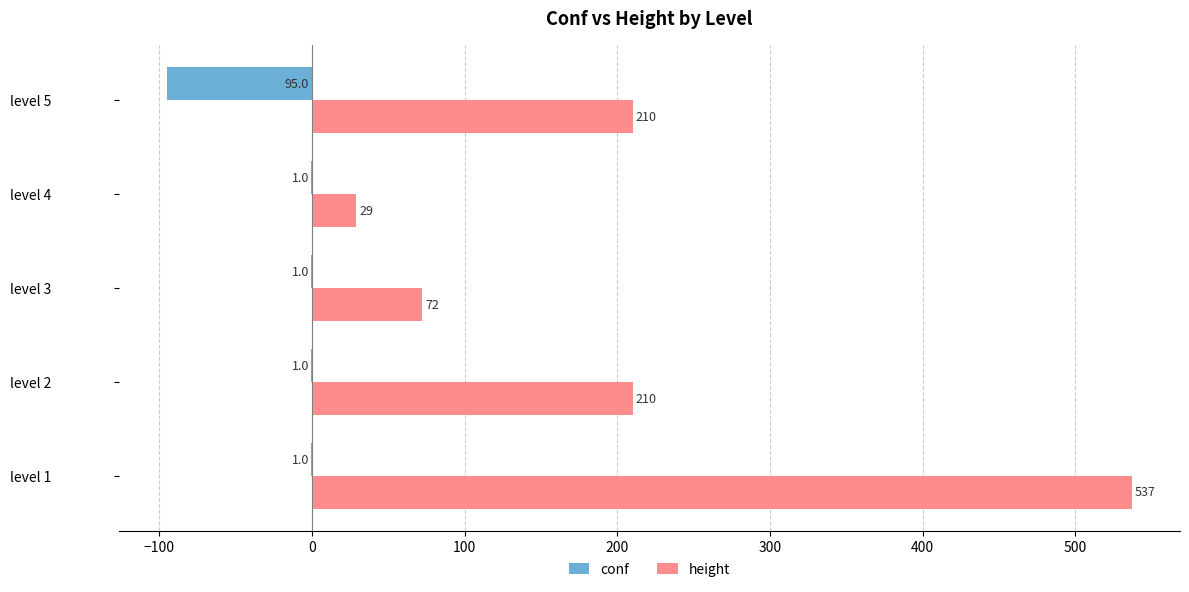

What is the sum of the conf values at level 2 and level 5?

-96